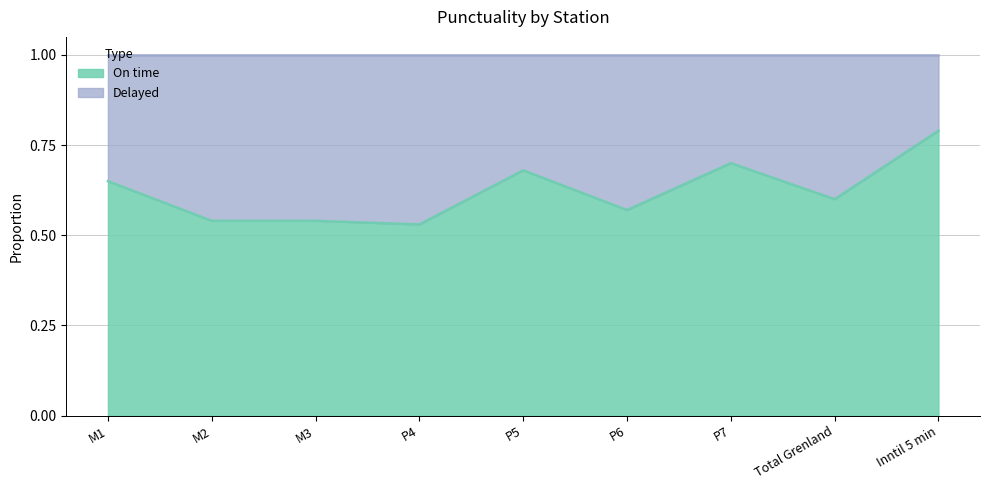

The chart shows a value of 0.8 at Inntil 5 min. True or false?

True